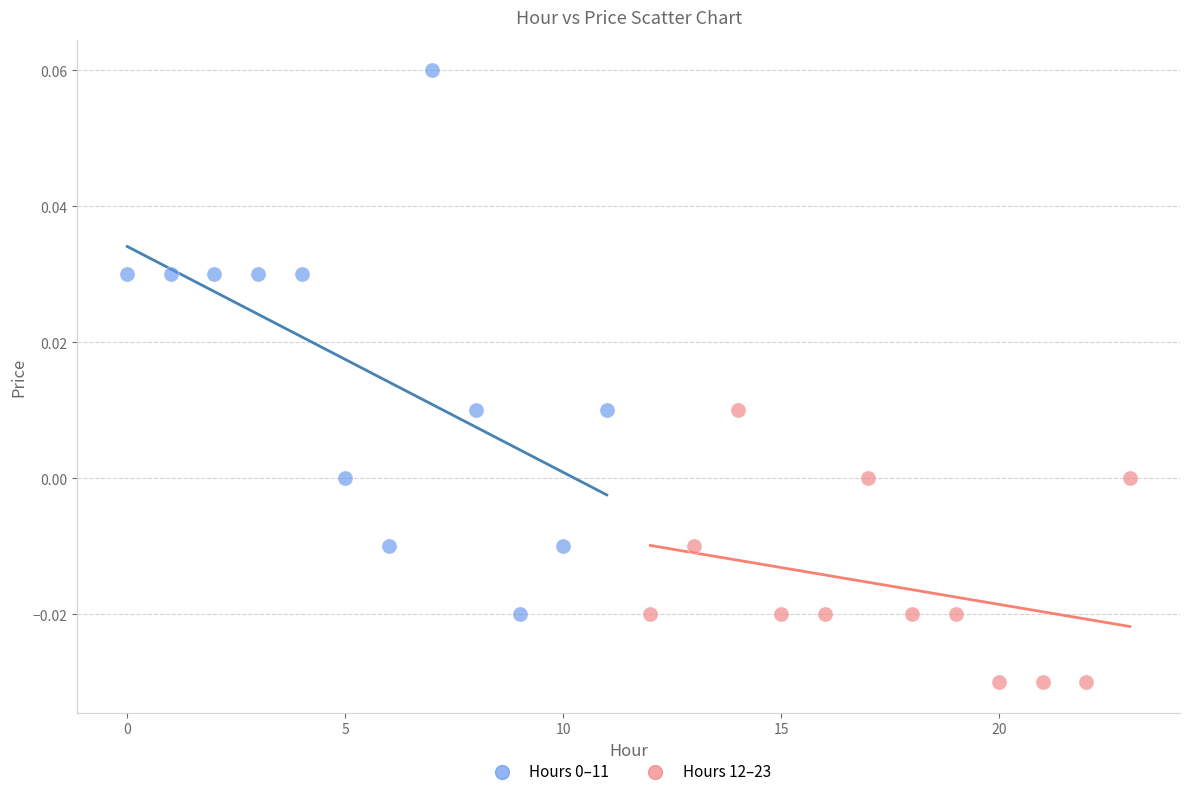

Which series reaches the minimum Y coordinate?

Hours 12–23